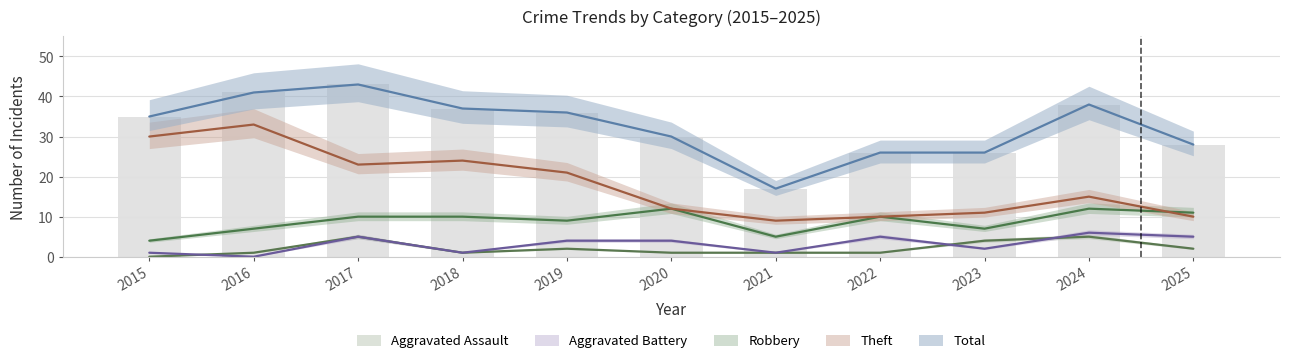

Reading left to right, what are all the values shown in this chart?

Theft: 30	33	23	24	21	12	9	10	11	15	10
Robbery: 4	7	10	10	9	12	5	10	7	12	11
Aggravated Battery: 1	0	5	1	4	4	1	5	2	6	5
Aggravated Assault: 0	1	5	1	2	1	1	1	4	5	2
Total: 35	41	43	37	36	30	17	26	26	38	28